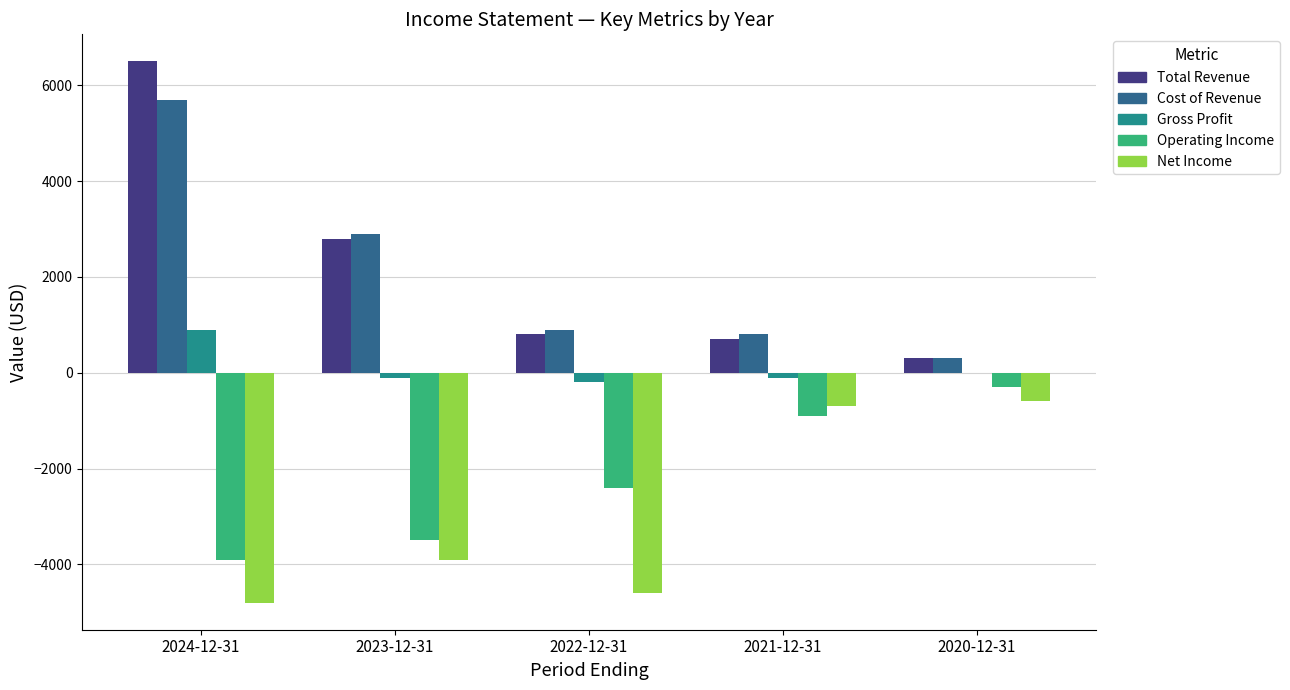

Count the Operating Income values in the range -3500 to -900.

3